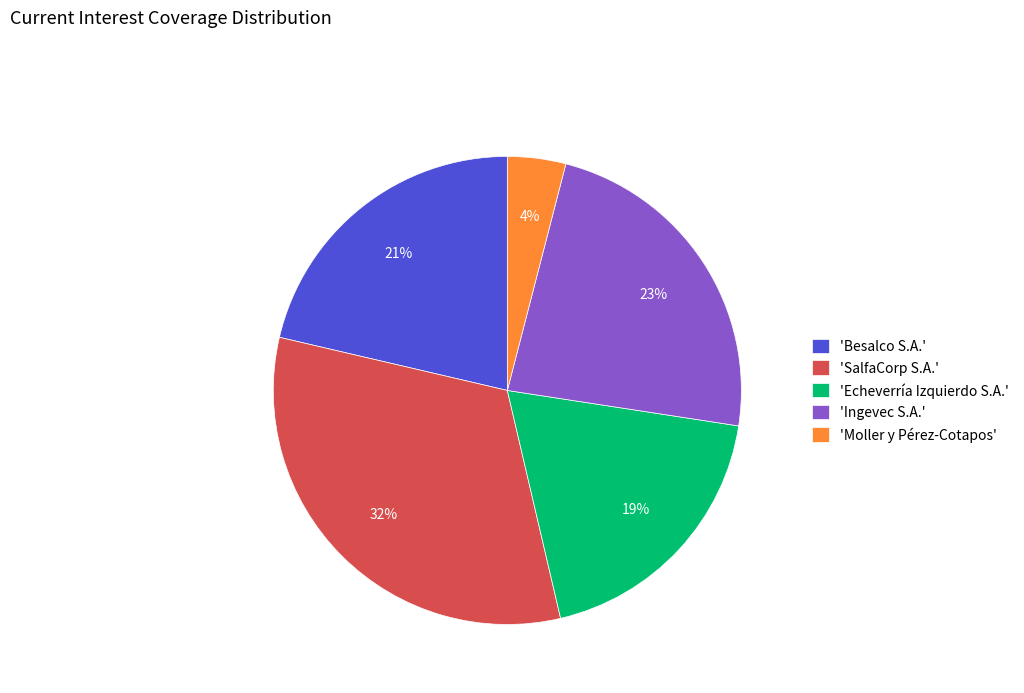

What percentage is the 'Echeverría Izquierdo S.A.' slice, to the nearest percent?

19%